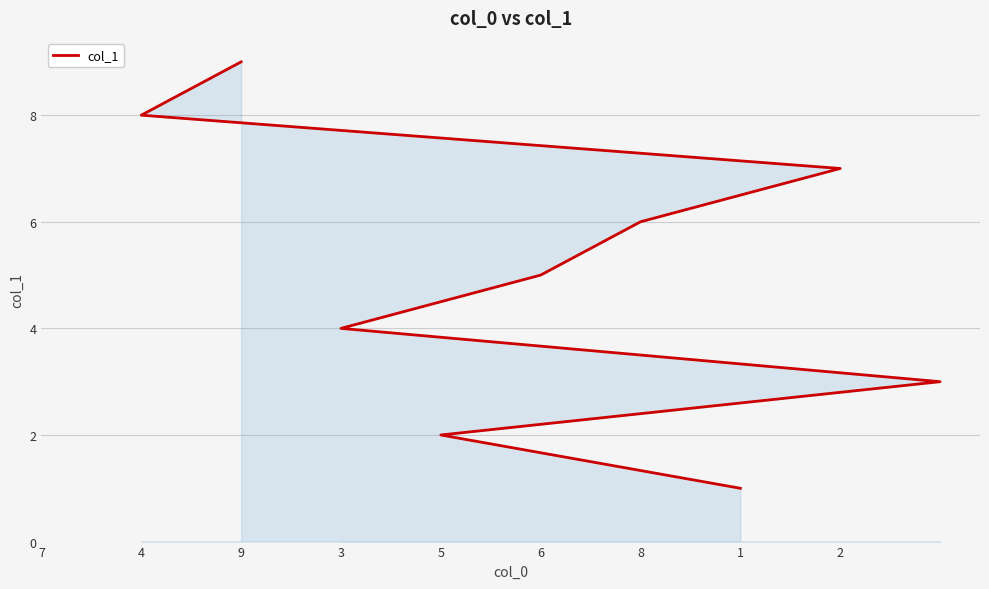

What is the greatest value displayed?

9